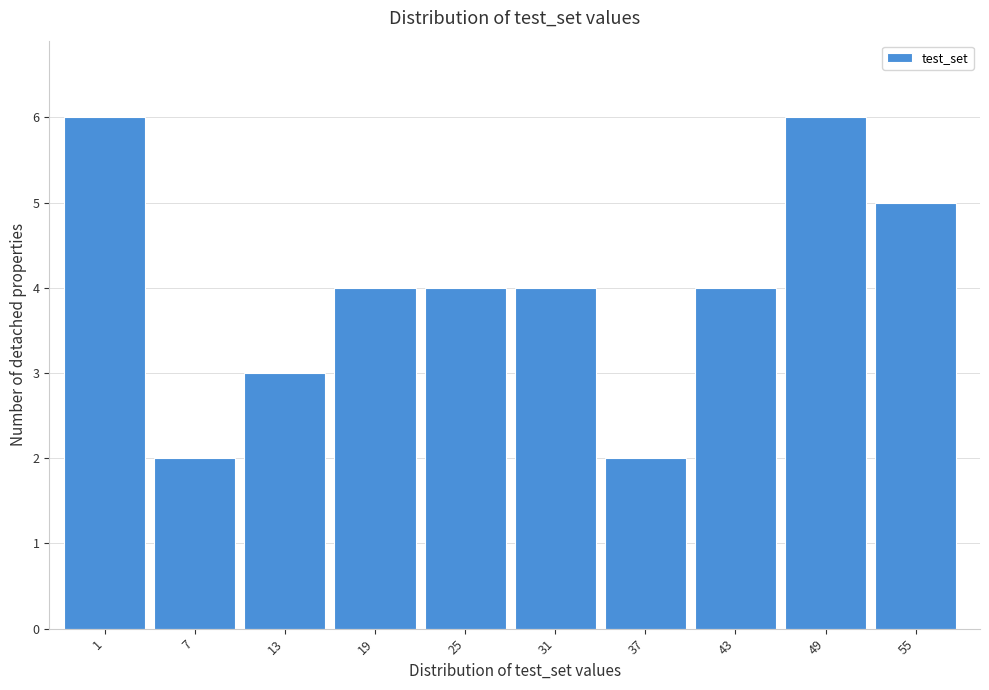

Reading right to left, list all the values displayed in this chart.

55=5	49=6	43=4	37=2	31=4	25=4	19=4	13=3	7=2	1=6